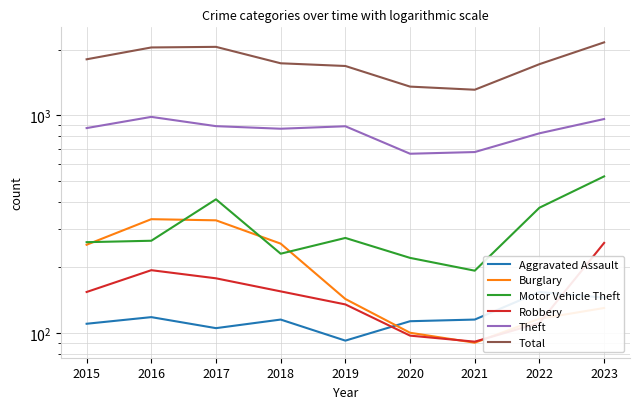

Rank the series by their maximum value, from highest to lowest.

Total, Theft, Motor Vehicle Theft, Burglary, Robbery, Aggravated Assault